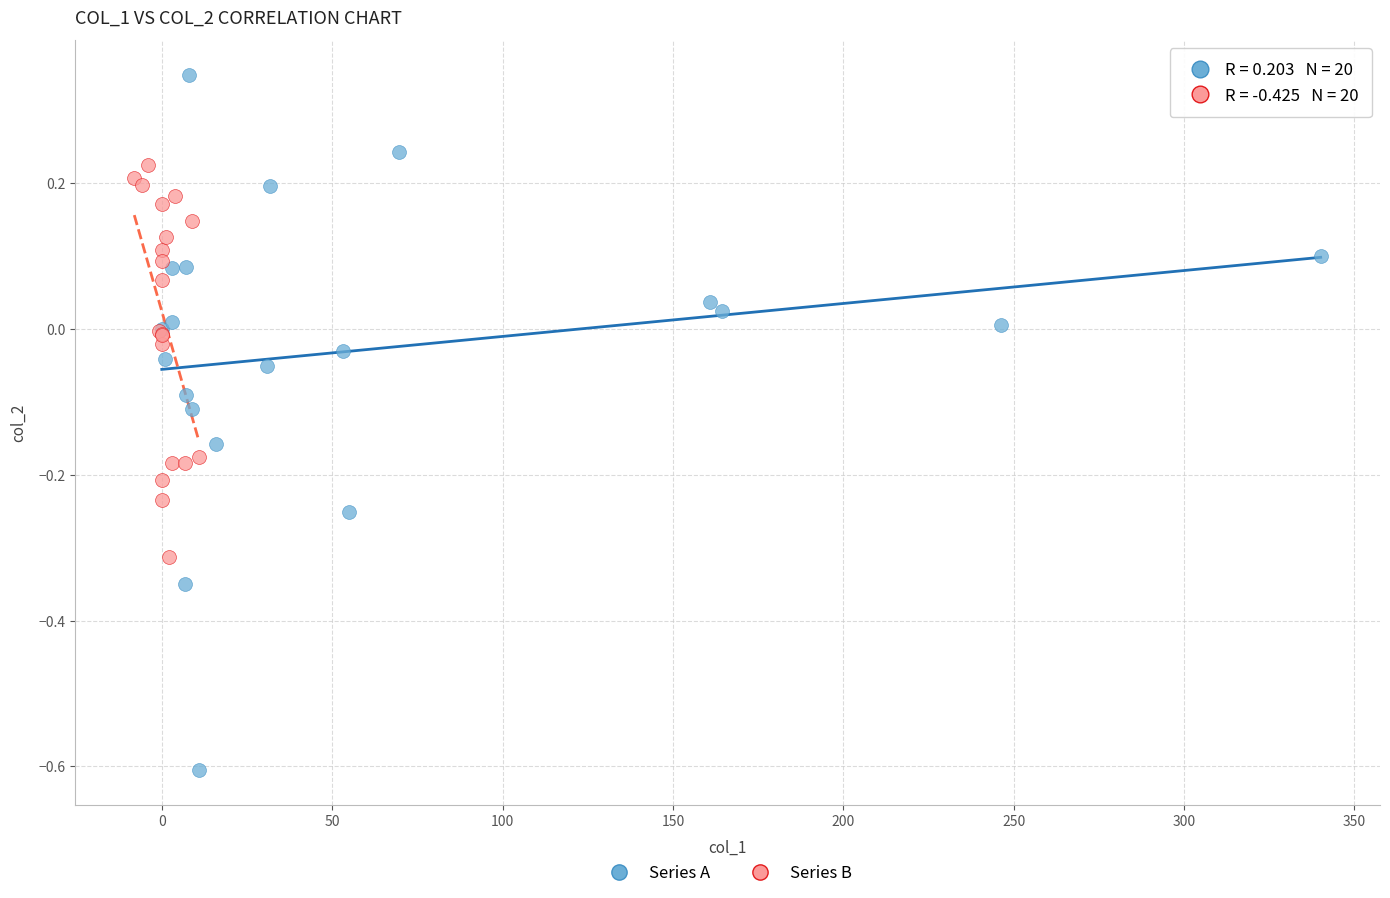

Which series reaches the maximum Y coordinate?

Series A